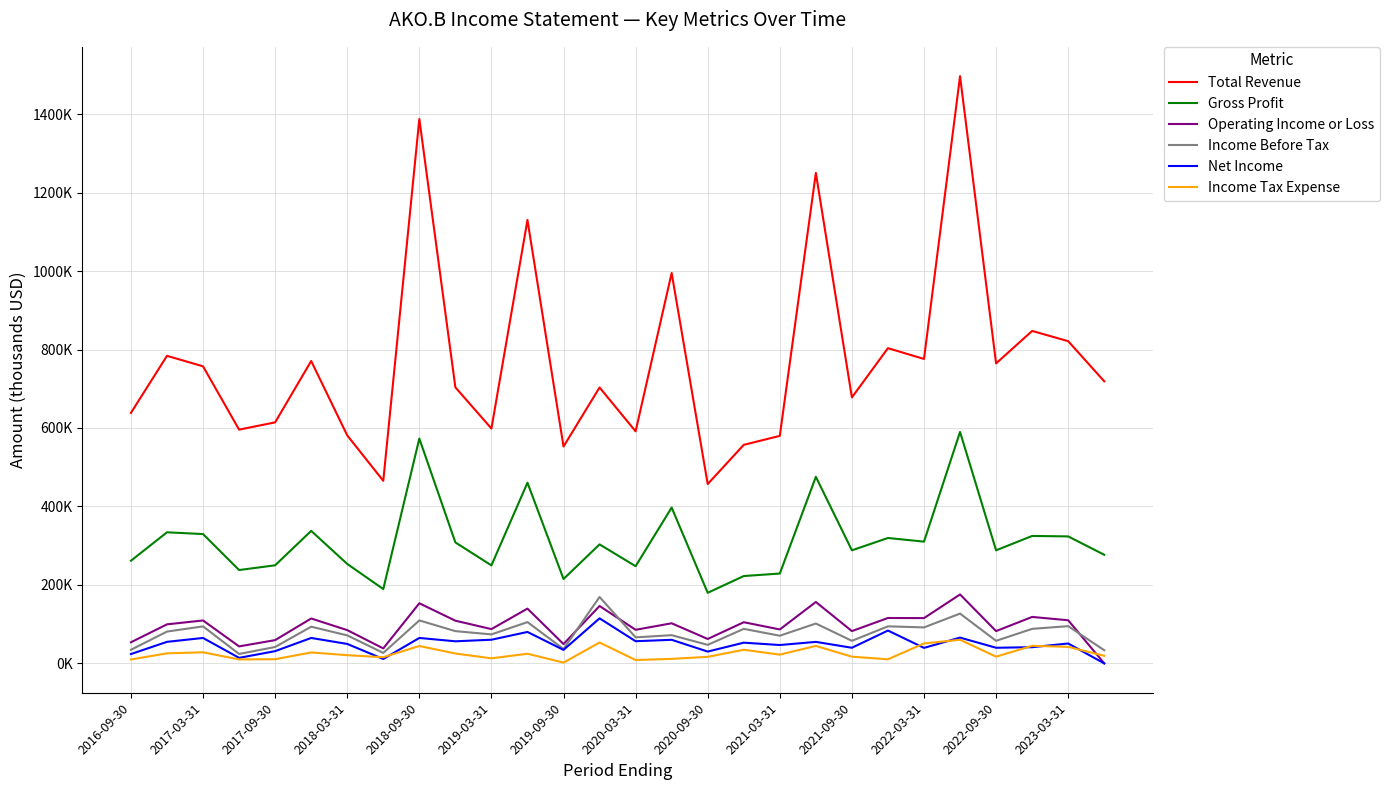

True or false: Income Before Tax and Net Income intersect in this chart.

False